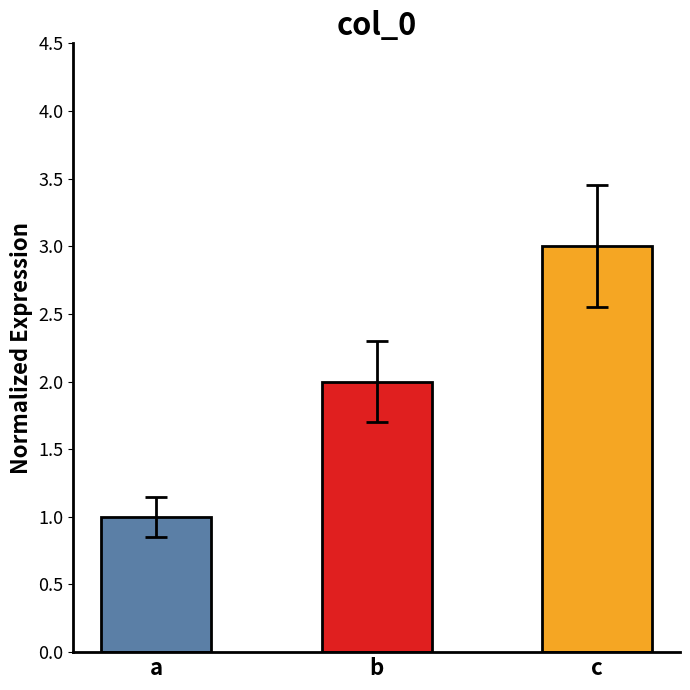

Is it true that the value at b is 1?

False